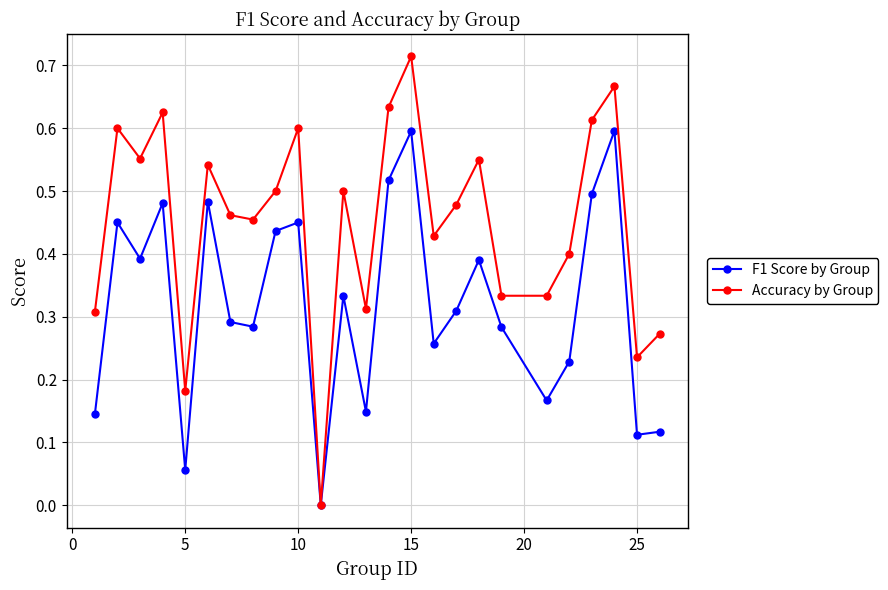

True or false: F1 Score by Group has more than 0 interior local peaks.

True